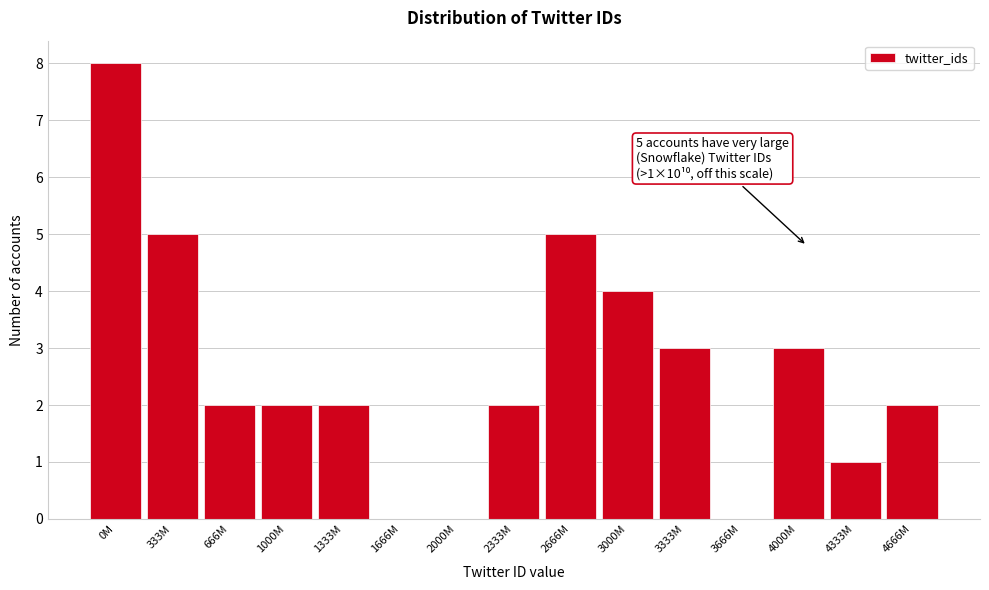

Reading left to right, extract all data points from this chart.

0M=8	333M=5	666M=2	1000M=2	1333M=2	1666M=0	2000M=0	2333M=2	2666M=5	3000M=4	3333M=3	3666M=0	4000M=3	4333M=1	4666M=2